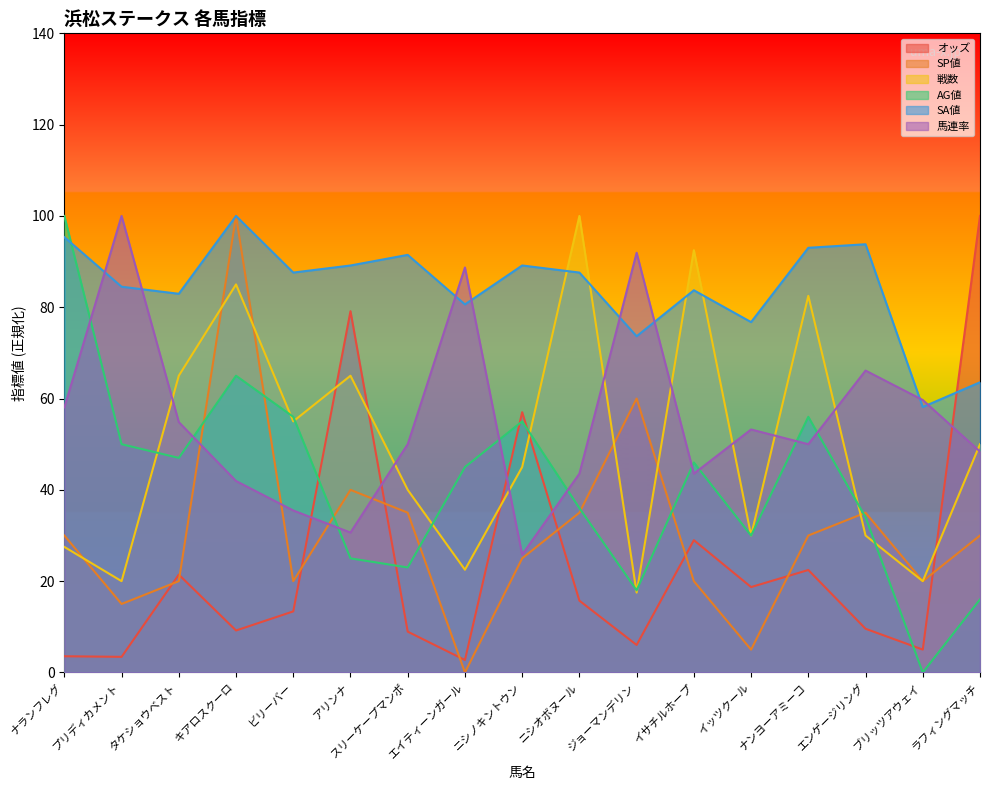

Reading right to left, what are all the values shown in this chart?

オッズ: 100.0	5.0	9.6	22.4	18.7	29.0	6.0	15.7	57.0	2.7	8.9	79.1	13.4	9.2	21.4	3.4	3.6
SP値: 30.0	20.0	35.0	30.0	5.0	20.0	60.0	35.0	25.0	0.0	35.0	40.0	20.0	100.0	20.0	15.0	30.0
戦数: 50.0	20.0	30.0	82.5	30.0	92.5	17.5	100.0	45.0	22.5	40.0	65.0	55.0	85.0	65.0	20.0	27.5
AG値: 16.0	0.0	34.0	56.0	30.0	46.0	18.0	36.0	55.0	45.0	23.0	25.0	56.0	65.0	47.0	50.0	100.0
SA値: 63.6	58.1	93.8	93.0	76.7	83.7	73.6	87.6	89.1	80.6	91.5	89.1	87.6	100.0	82.9	84.5	95.3
馬連率: 48.4	59.7	66.1	50.0	53.2	43.5	91.9	43.5	25.8	88.7	50.0	30.6	35.5	41.9	54.8	100.0	58.1